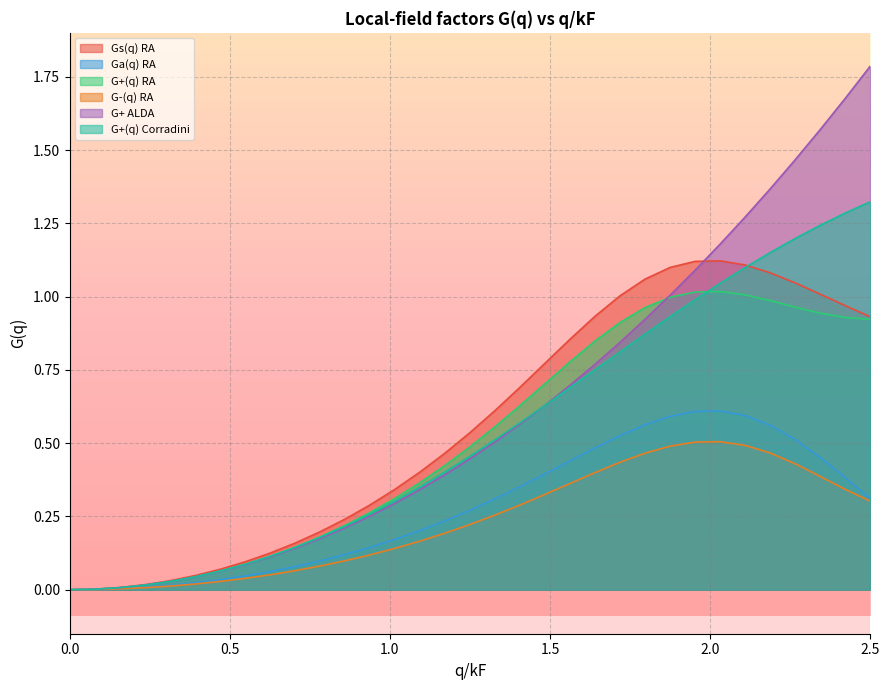

The G-(q) RA series shows 0.3 at 0.0. True or false?

False